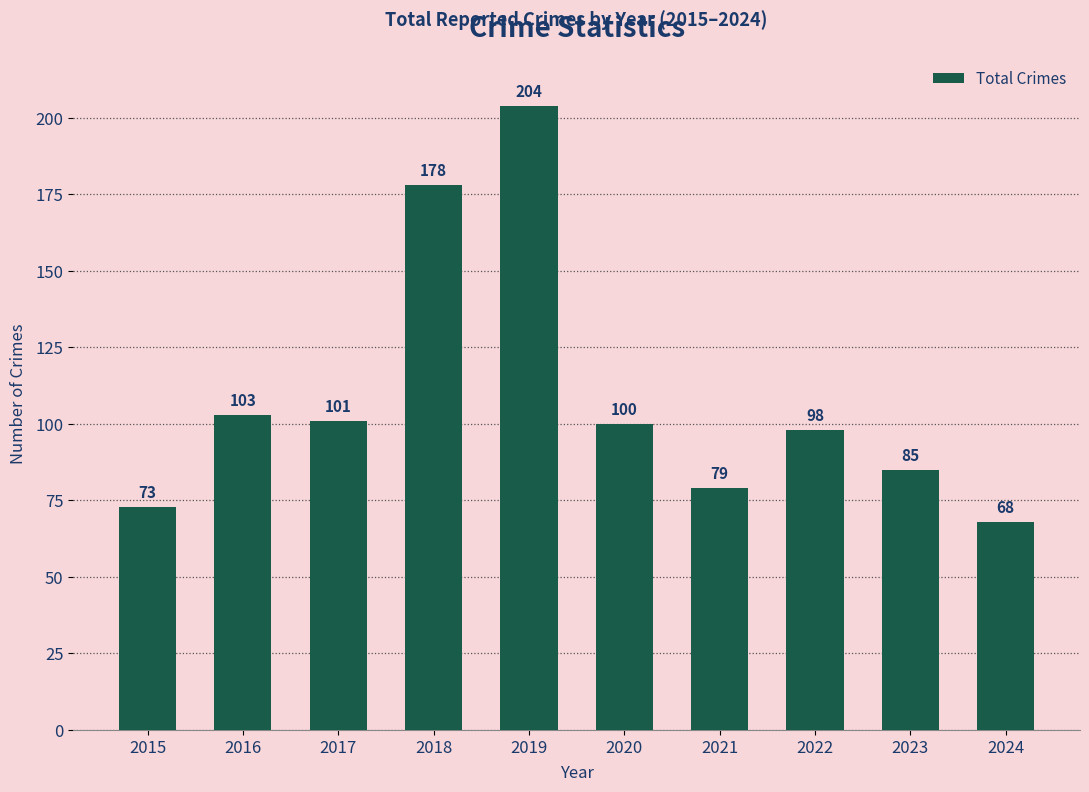

How many series are shown in this chart?

1